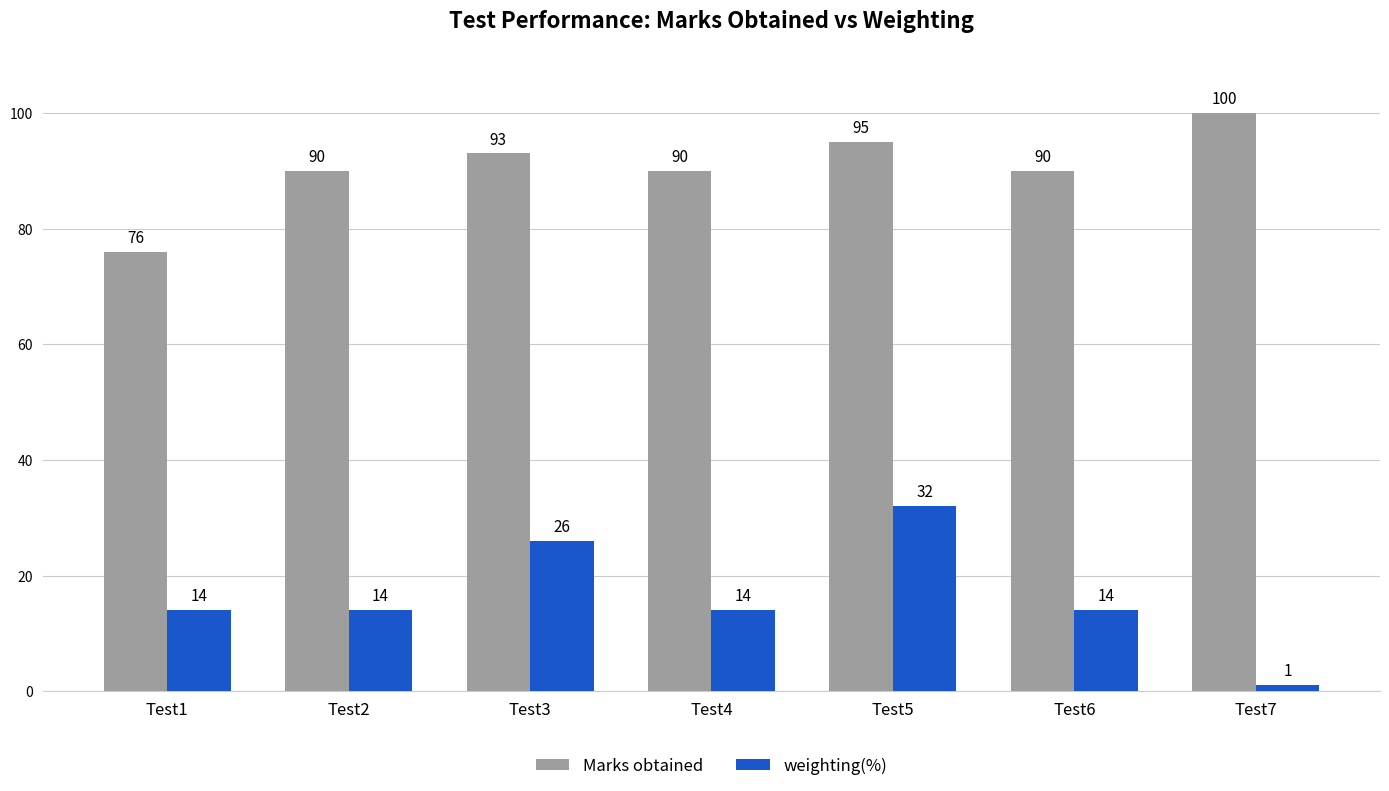

Reading left to right, extract all data points from this chart.

Marks obtained: Test1=76	Test2=90	Test3=93	Test4=90	Test5=95	Test6=90	Test7=100
weighting(%): Test1=14	Test2=14	Test3=26	Test4=14	Test5=32	Test6=14	Test7=1